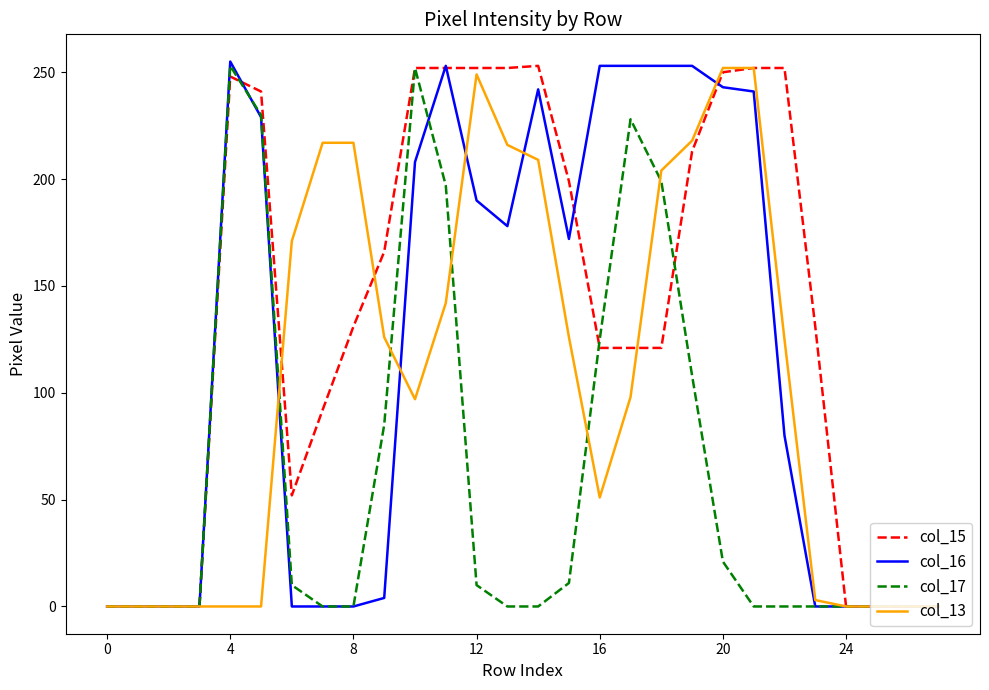

Which series has the largest total across all categories?

col_15